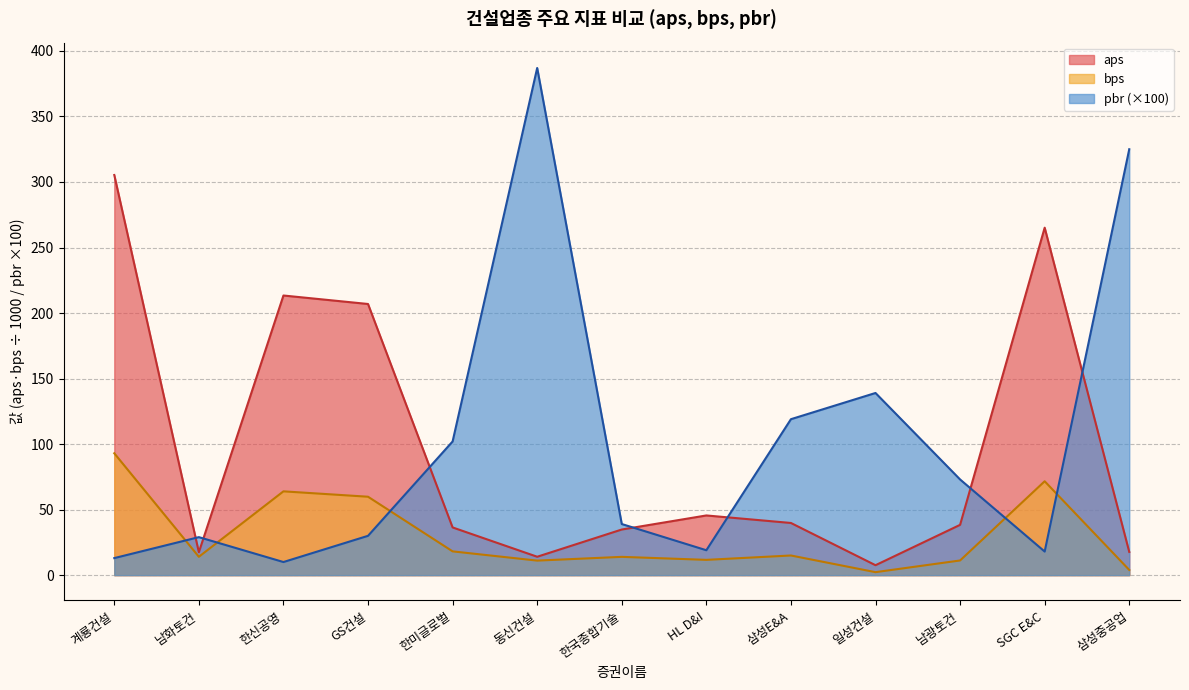

At which category is the sum across all series the highest?

동신건설